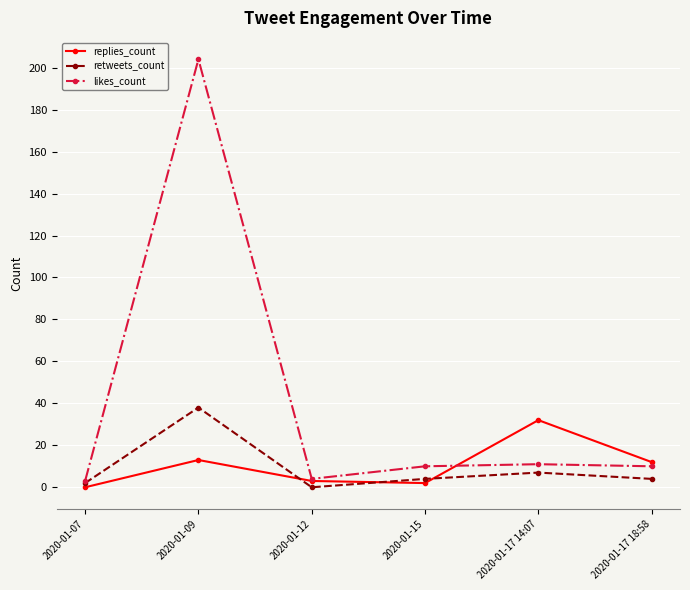

What is the difference between the maximum and minimum values in the likes_count series?

201